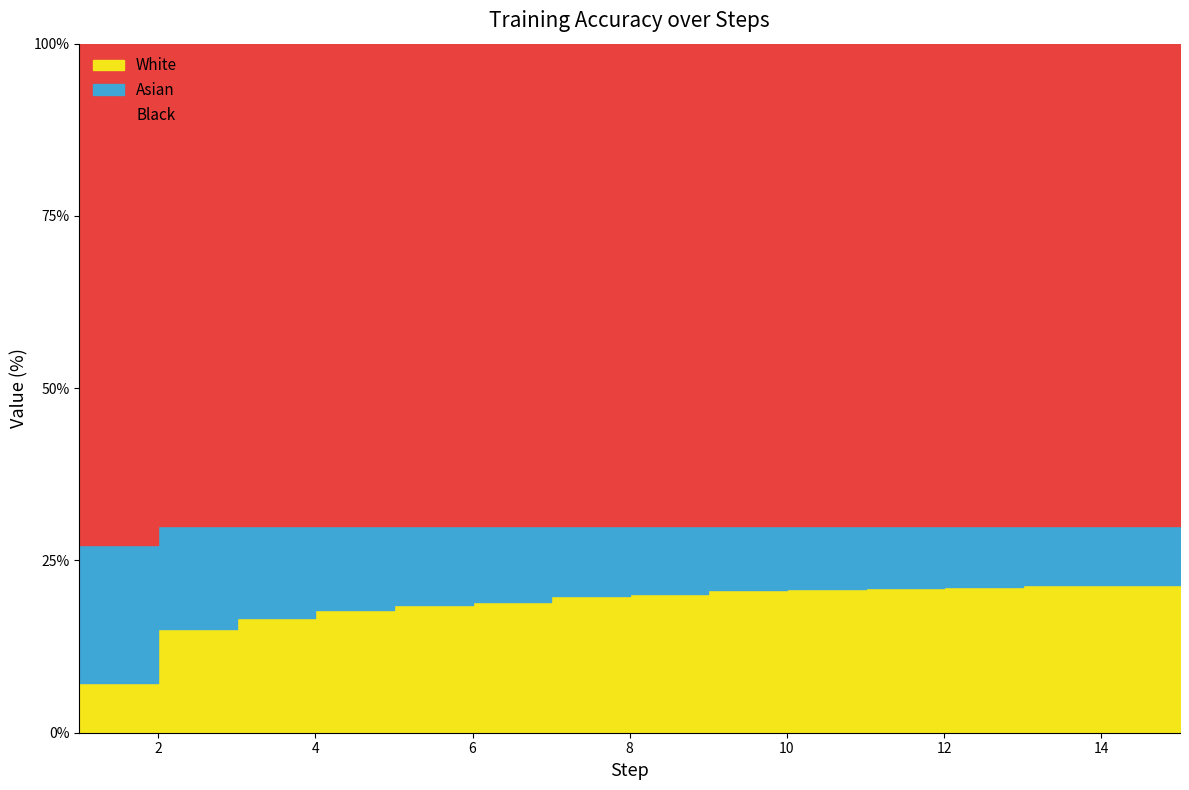

Which label corresponds to the smallest value in the chart?

1